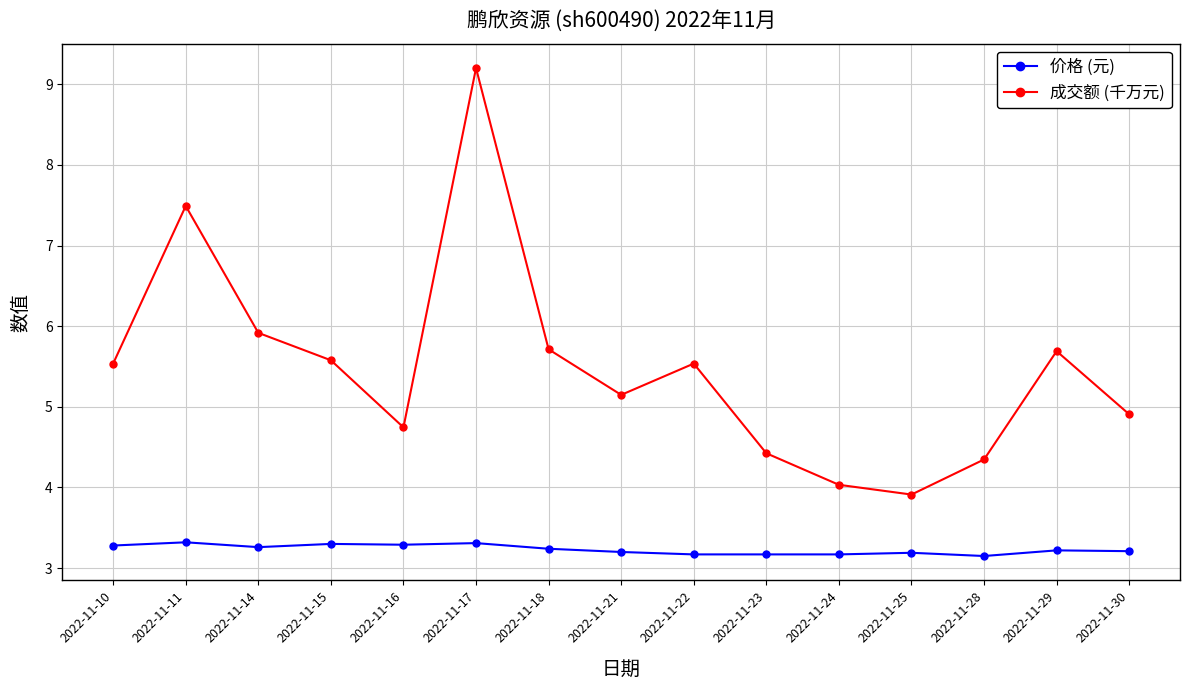

What is the total value across all series at 2022-11-24?

7.2